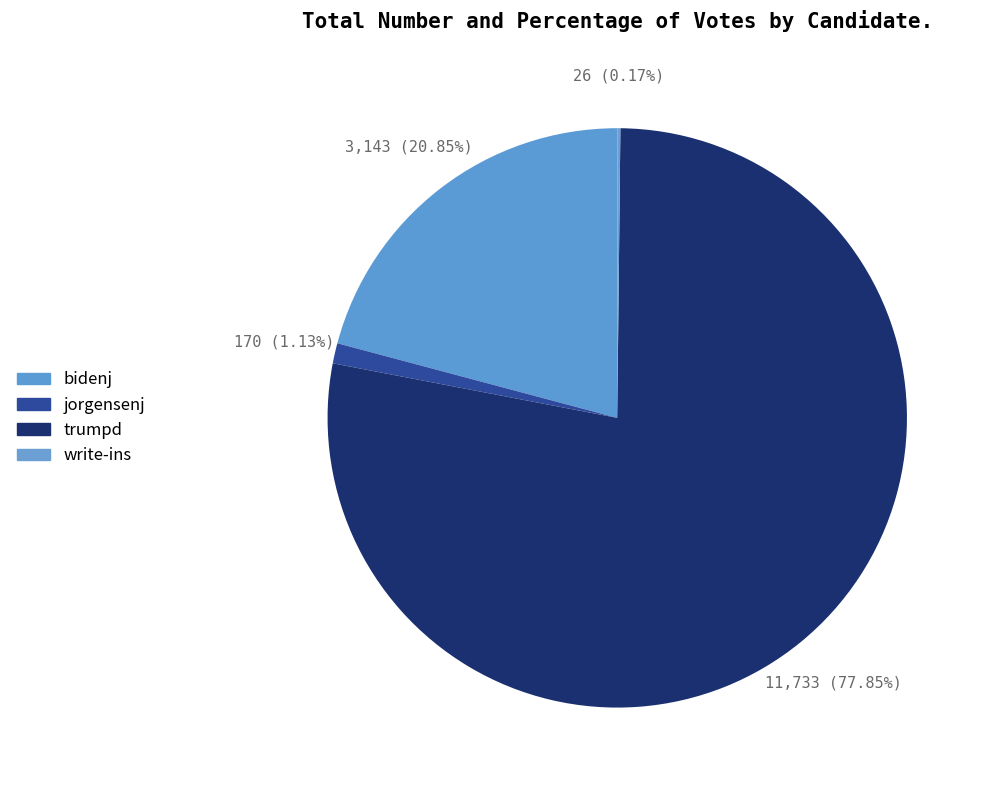

Approximately how many times larger is the value at bidenj compared to trumpd?

0.3